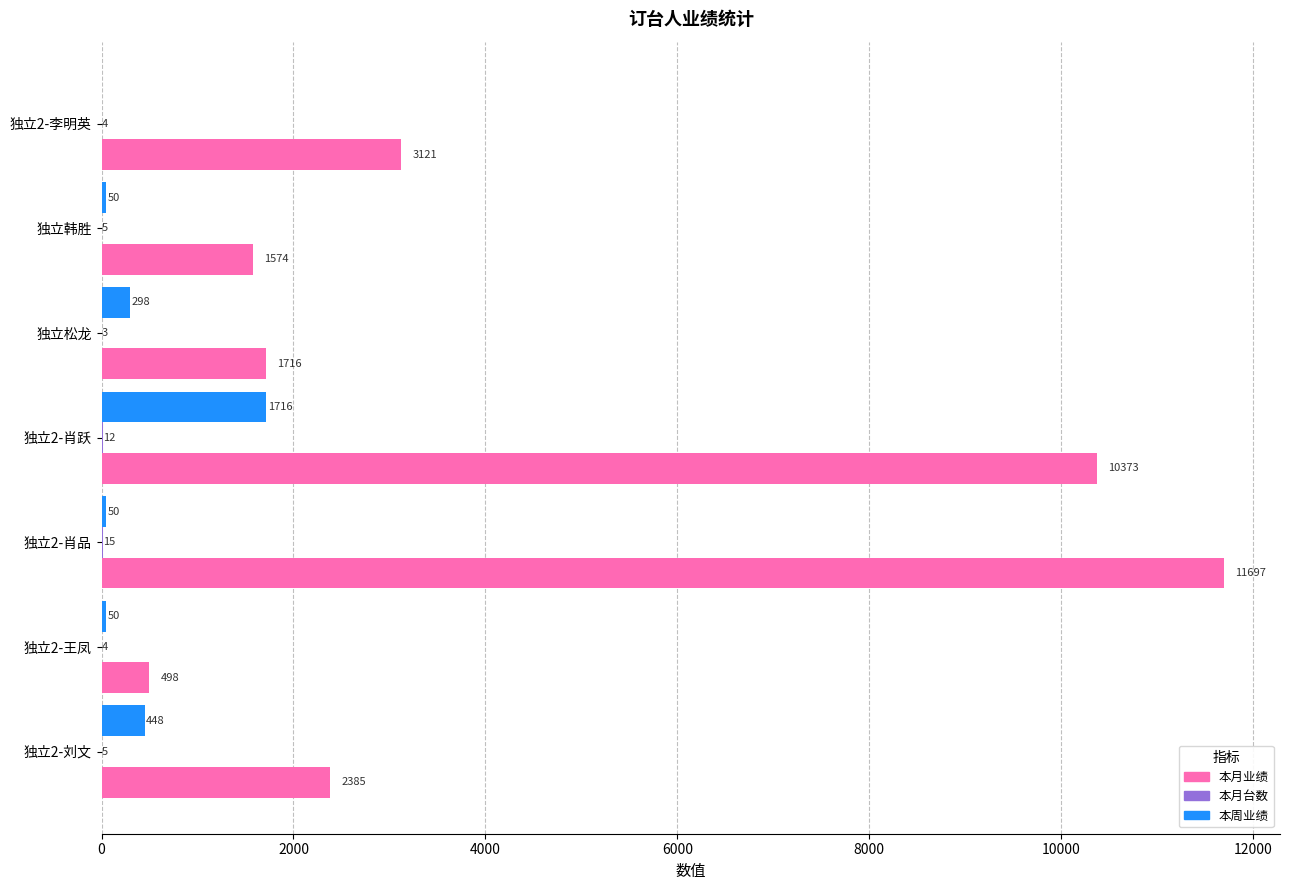

Where is 本月业绩 nearest to the value 6097?

独立2-李明英